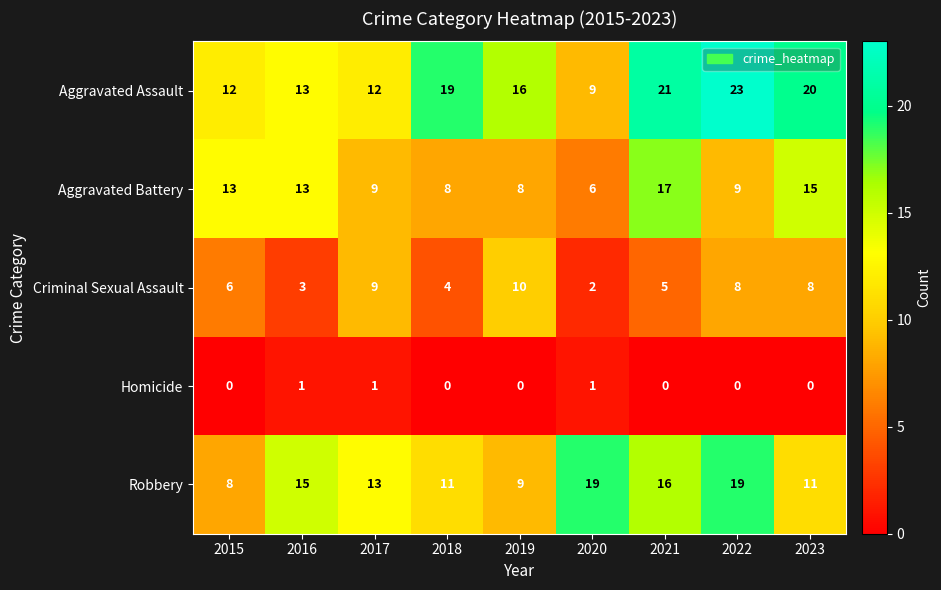

The Criminal Sexual Assault series shows 4 at 2015. True or false?

False